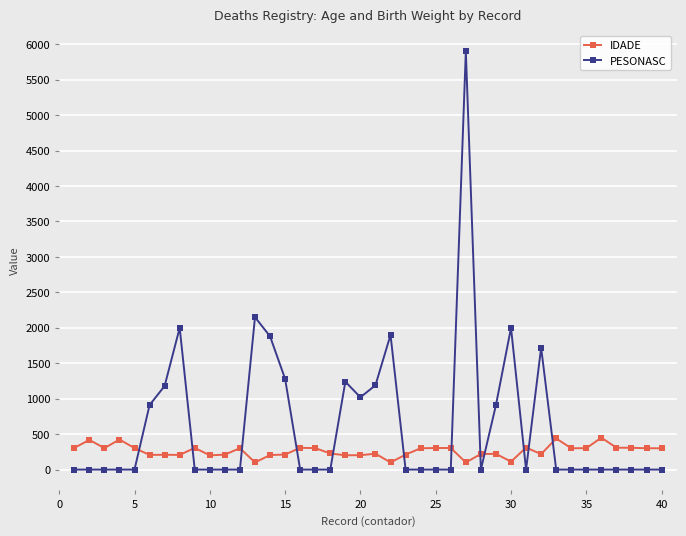

True or false: PESONASC has more than 2 points higher than both neighbors.

True